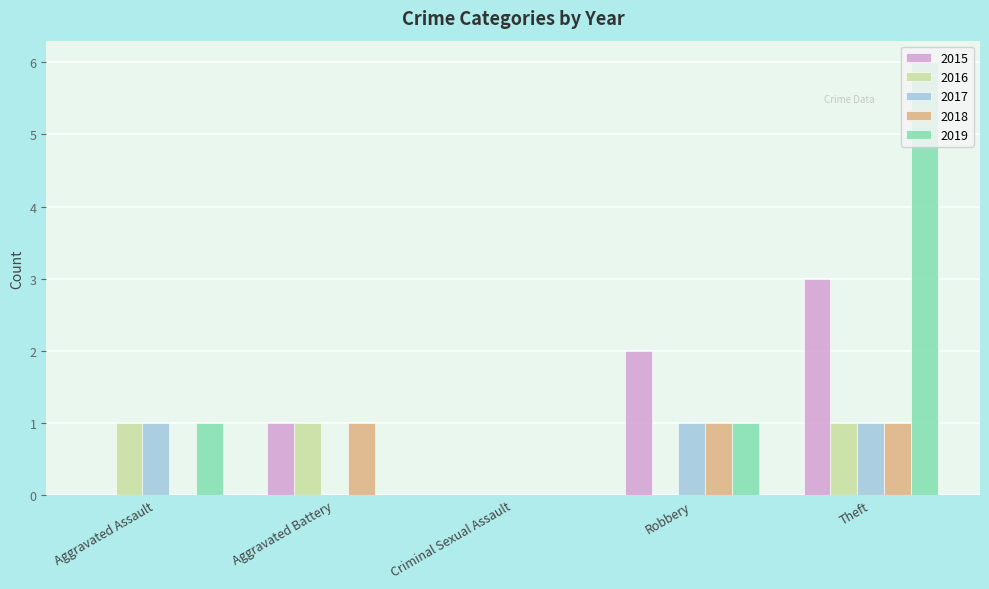

How many groups of bars are there?

5